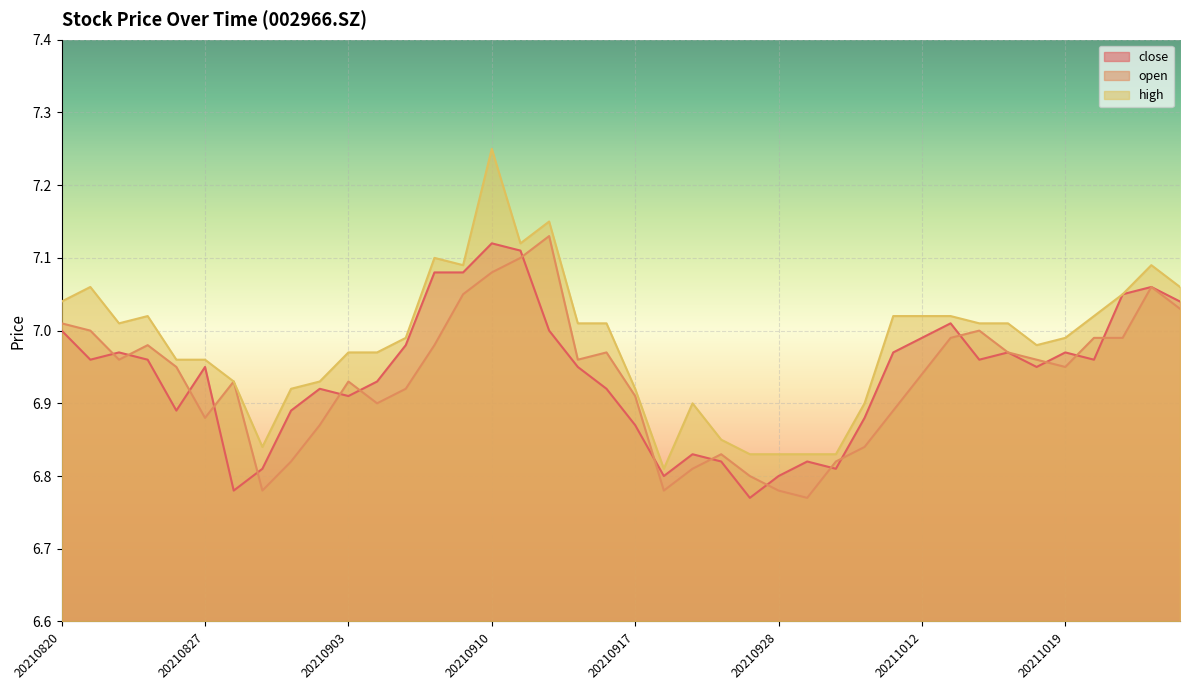

At which label does close reach its peak?

20210910